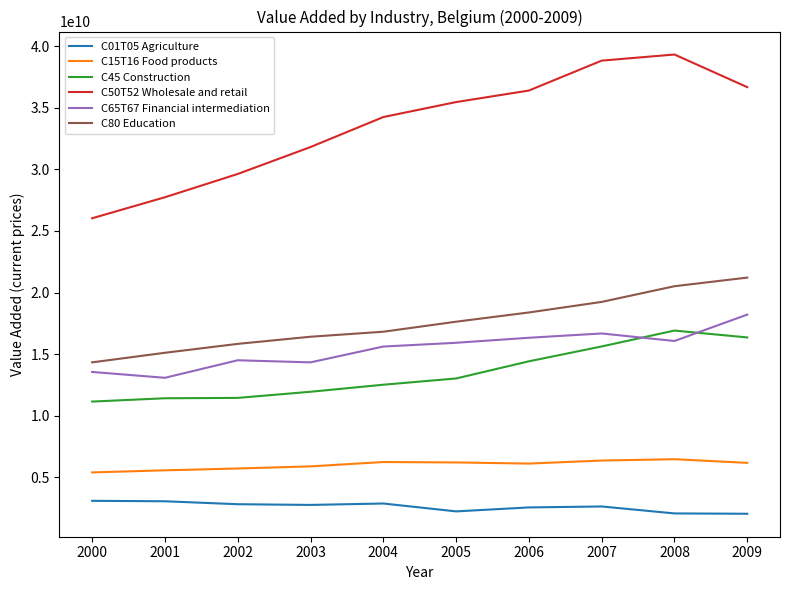

What is the difference between the C50T52 Wholesale and retail values at 2000 and 2005?

9430000000